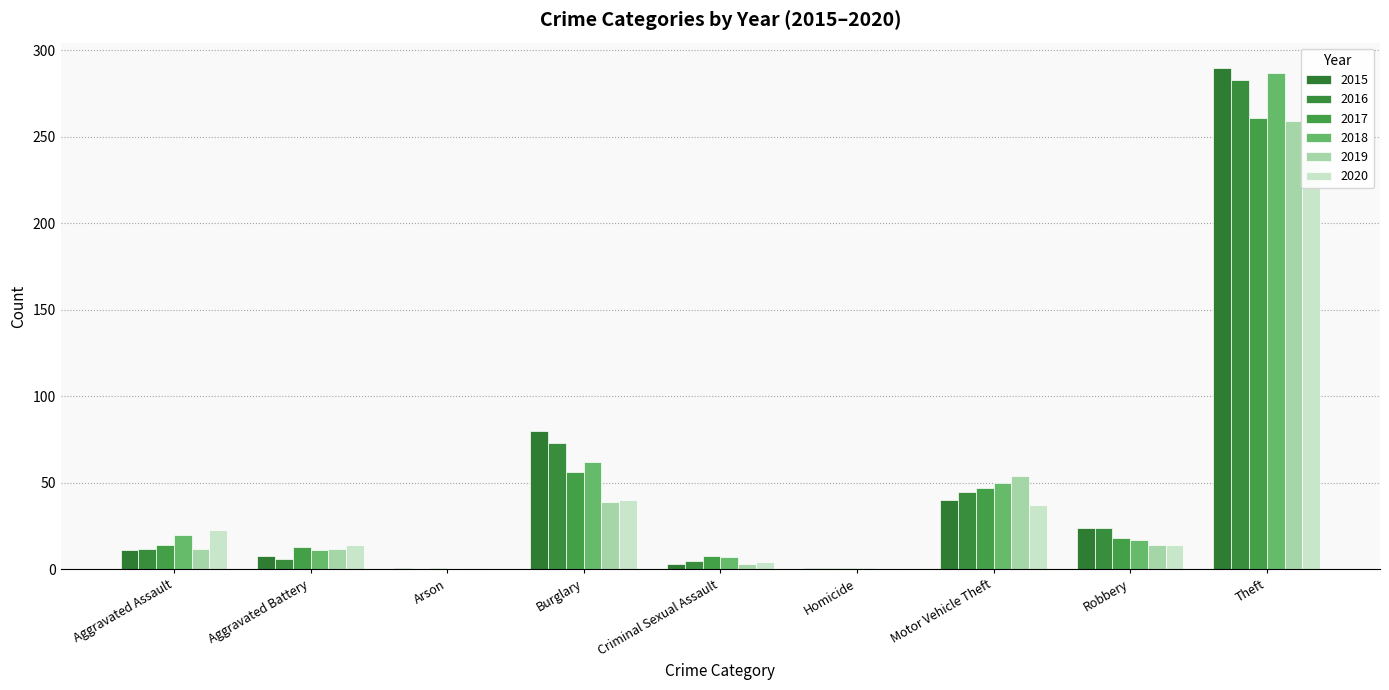

What are all the series names shown in the legend?

2015, 2016, 2017, 2018, 2019, 2020